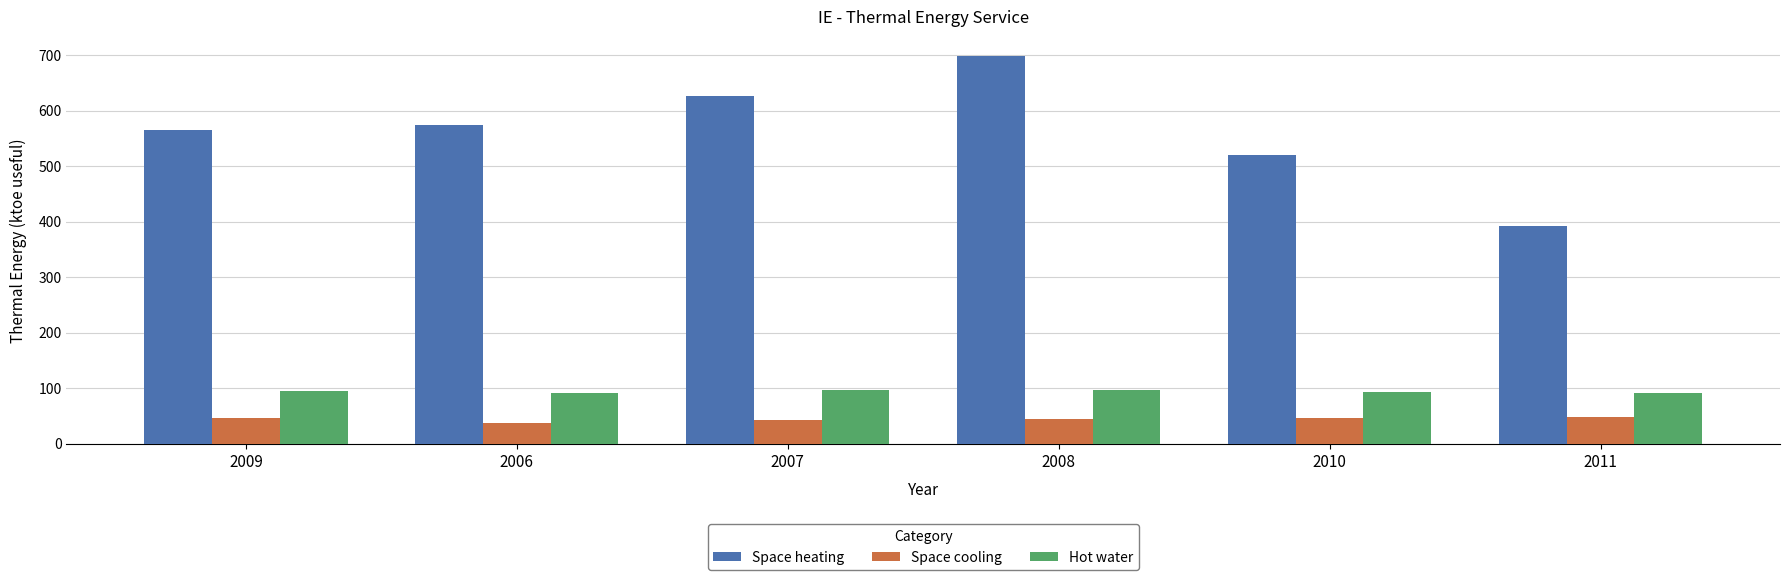

What is the average value of the Space cooling series?

44.0